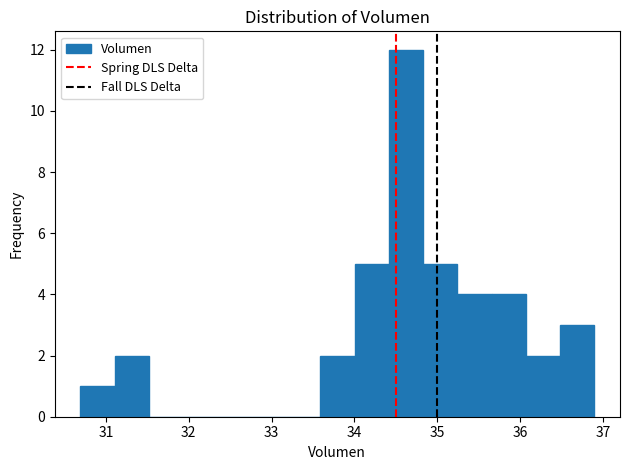

Reading left to right, transcribe this chart: for each bar, give the range it covers on the x-axis and its height. Neither the bar edges nor the heights are printed on the chart, so give them approximately, as read against the axes.

30.7 to 31.1: 1
31.1 to 31.5: 2
31.5 to 31.9: 0
31.9 to 32.3: 0
32.3 to 32.8: 0
32.8 to 33.2: 0
33.2 to 33.6: 0
33.6 to 34.0: 2
34.0 to 34.4: 5
34.4 to 34.8: 12
34.8 to 35.2: 5
35.2 to 35.7: 4
35.7 to 36.1: 4
36.1 to 36.5: 2
36.5 to 36.9: 3